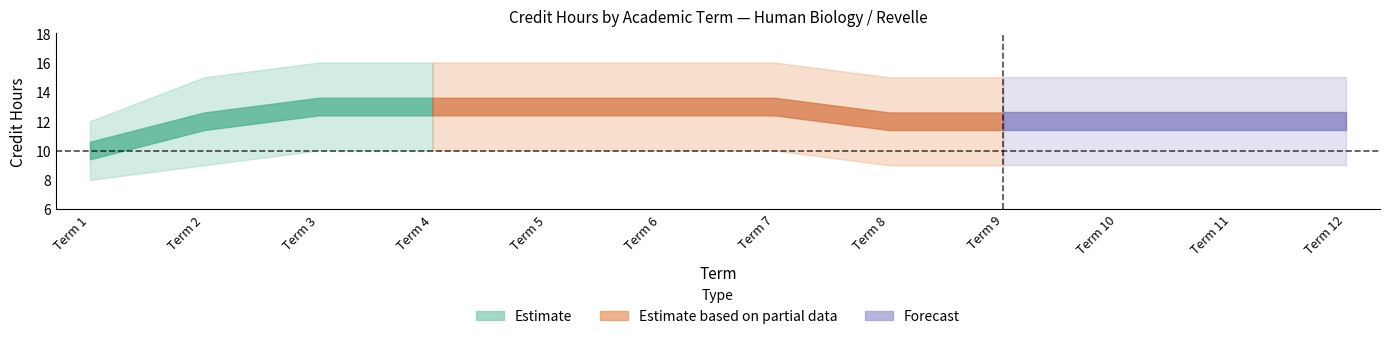

Is it true that credits_per_term equals 12 at 10?

True